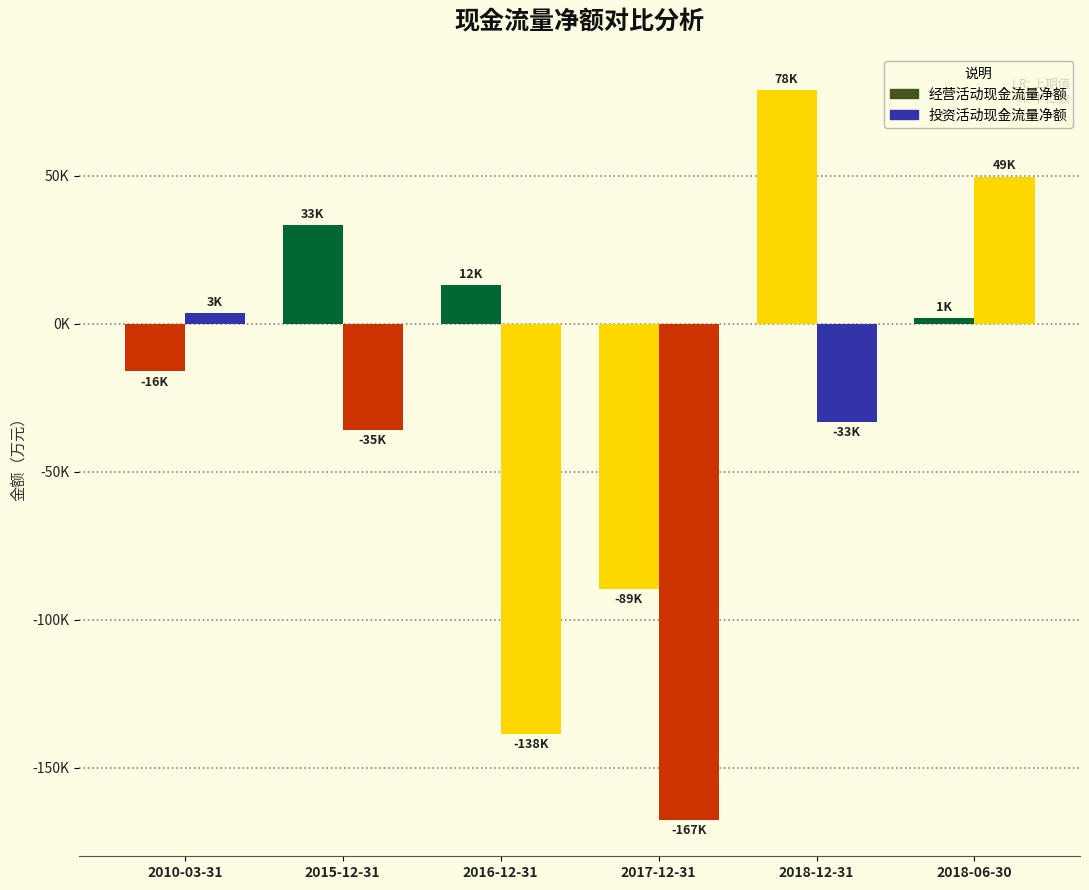

List the series in order of their overall mean, highest first.

经营活动现金流量净额, 投资活动现金流量净额